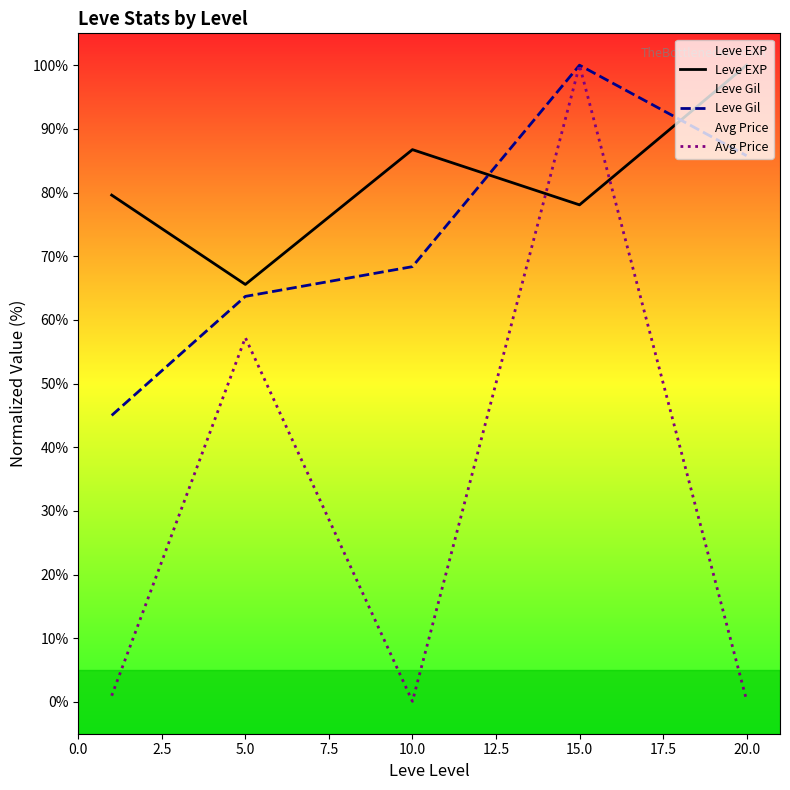

List the series in order of their overall mean, highest first.

Leve EXP, Leve Gil, Avg Price